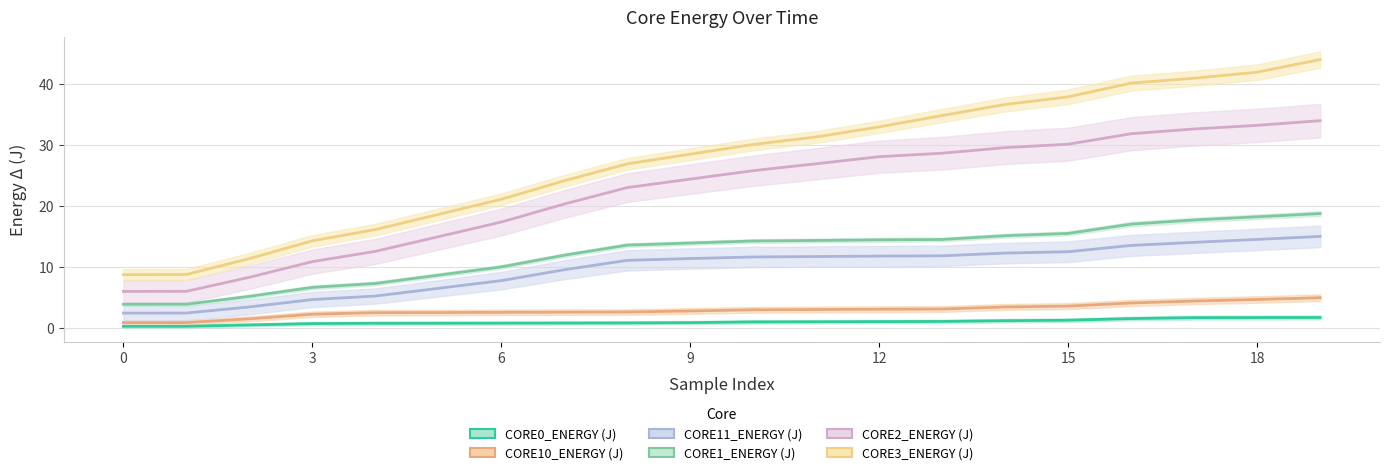

True or false: CORE2_ENERGY (J) and CORE11_ENERGY (J) intersect in this chart.

False